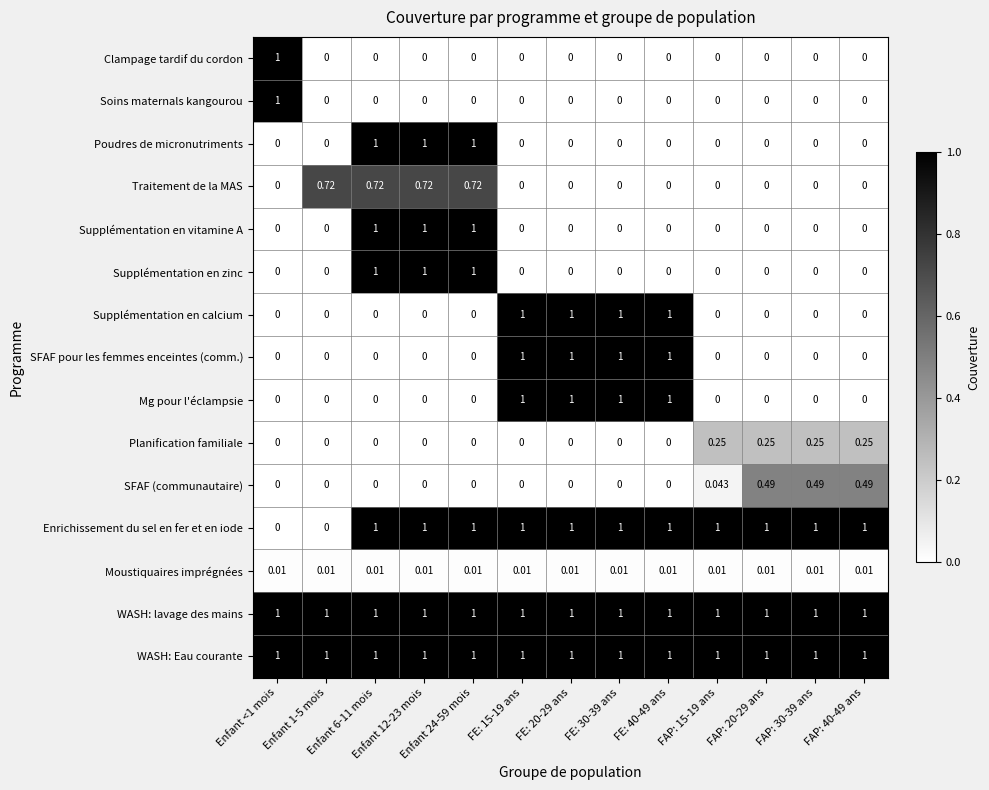

Between Enfant 12-23 mois and FAP: 30-39 ans, which series saw the biggest shift?

Poudres de micronutriments